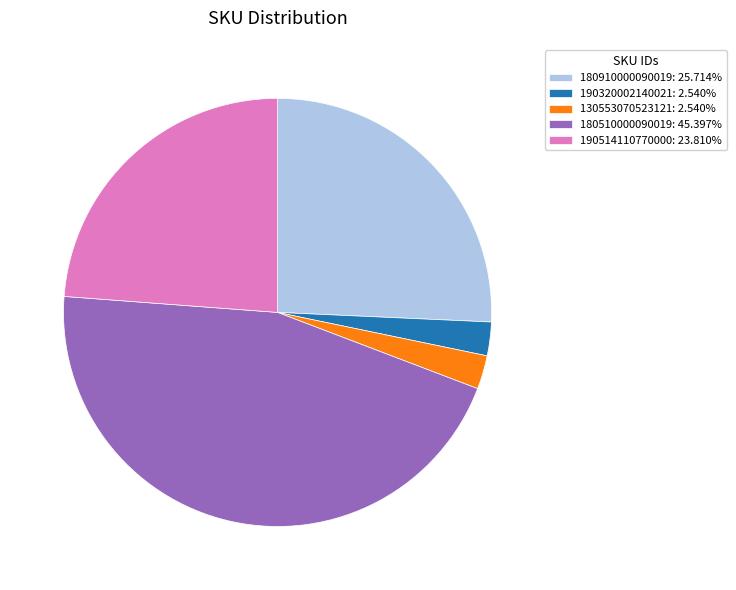

Is the sum of 190320002140021: 2.540% and 130553070523121: 2.540% greater than half?

No